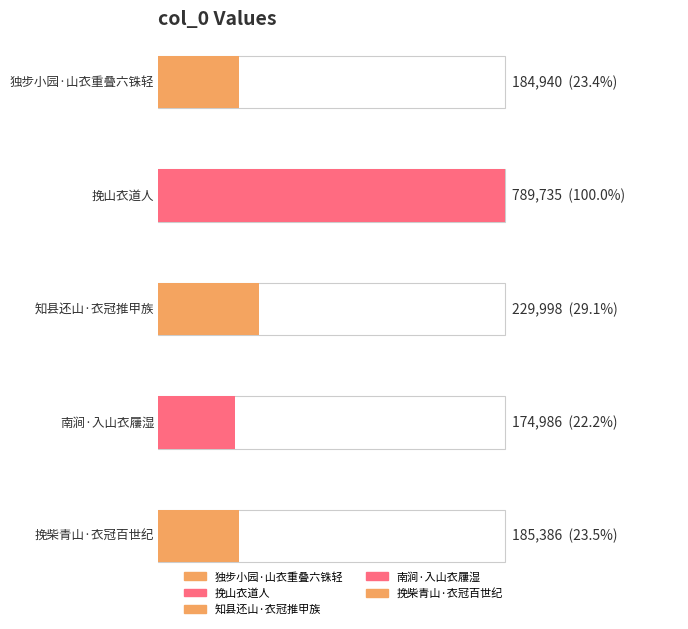

Approximately how many times larger is the value at 挽柴青山·衣冠百世纪 compared to 南涧·入山衣屨湿?

1.1